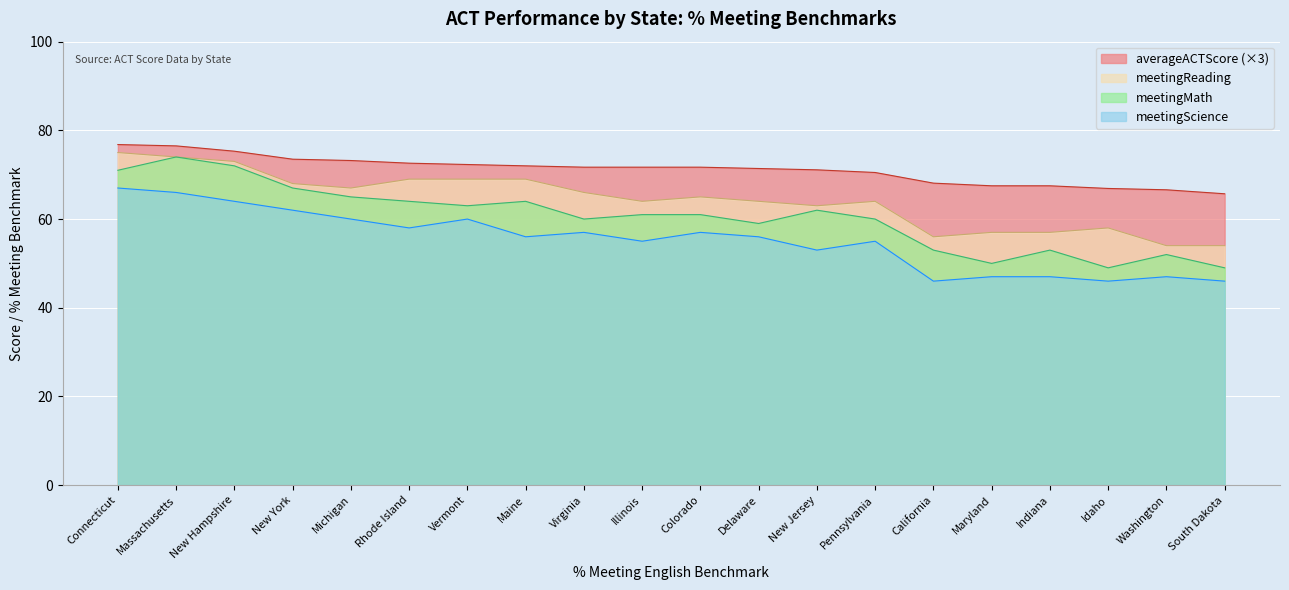

How many data points does each series have?

20